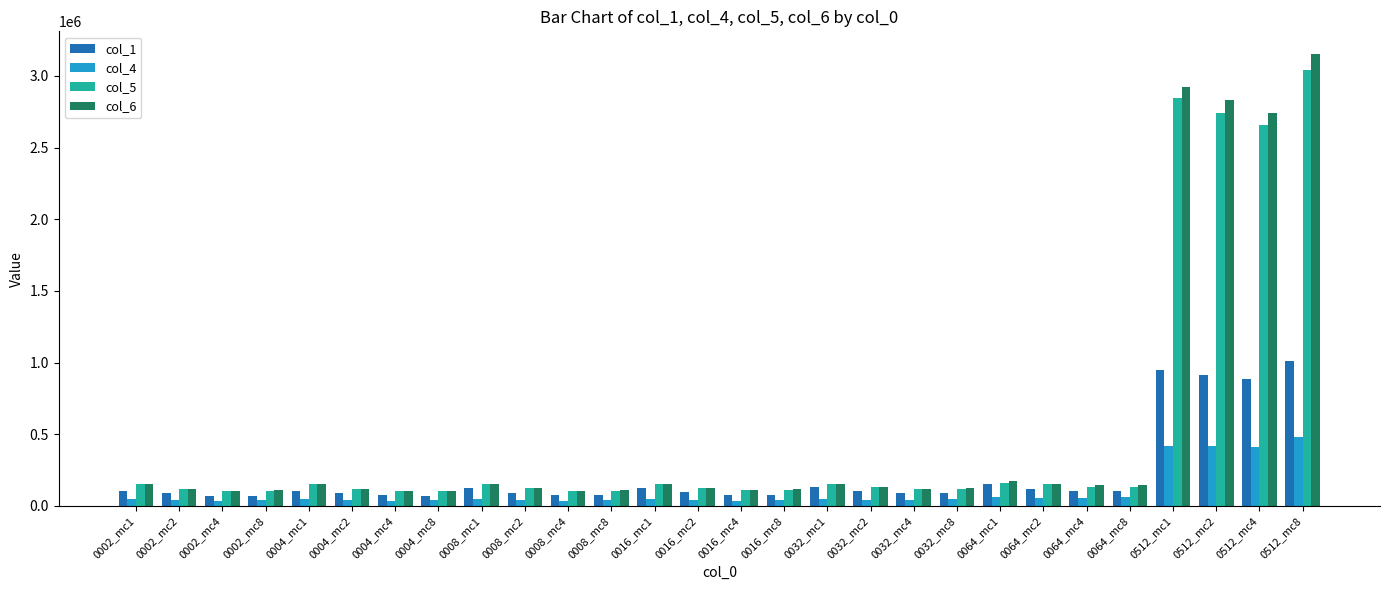

Count the number of data series in this chart.

4